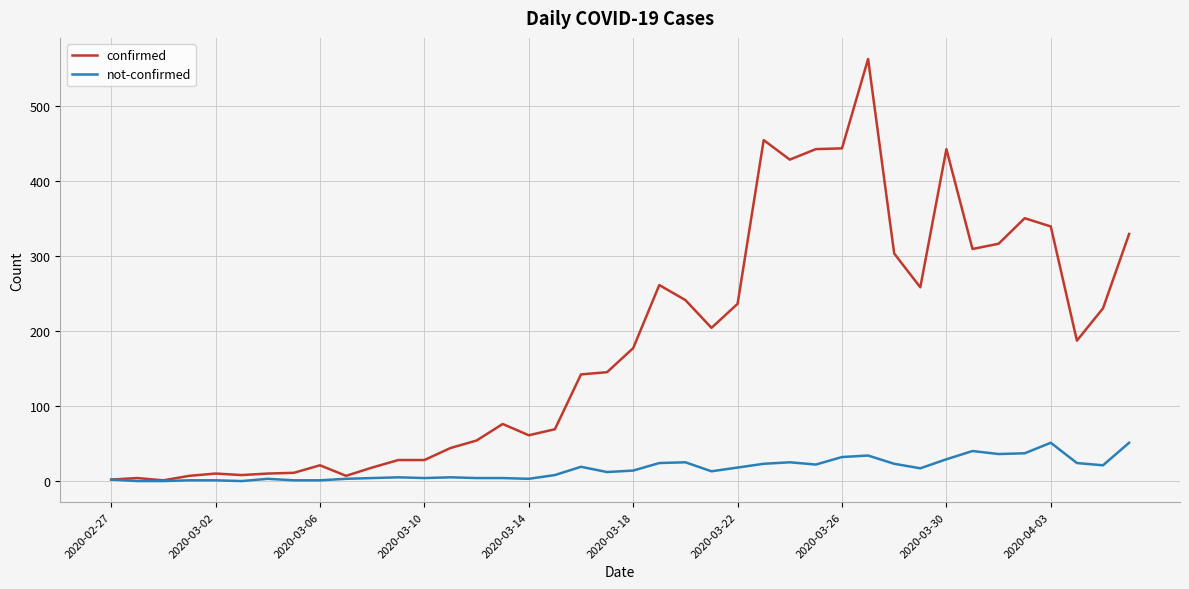

Rank the series by their average value, from lowest to highest.

not-confirmed, confirmed